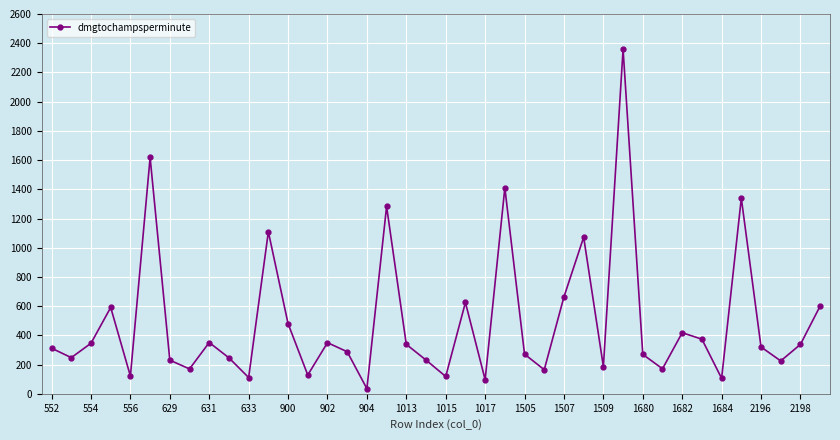

What is the maximum value shown in the chart?

2358.5